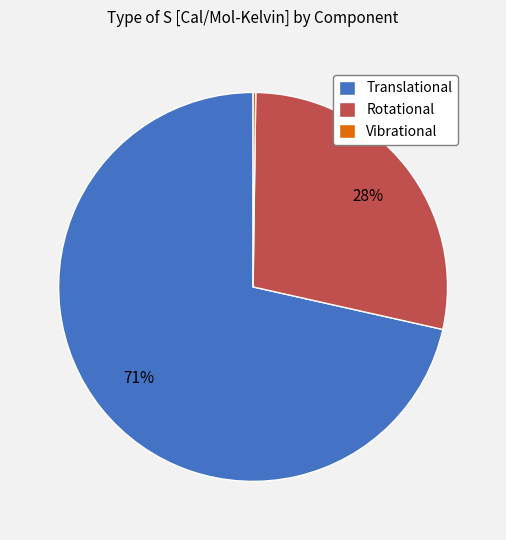

Combined, do Translational and Rotational account for over 50%?

Yes